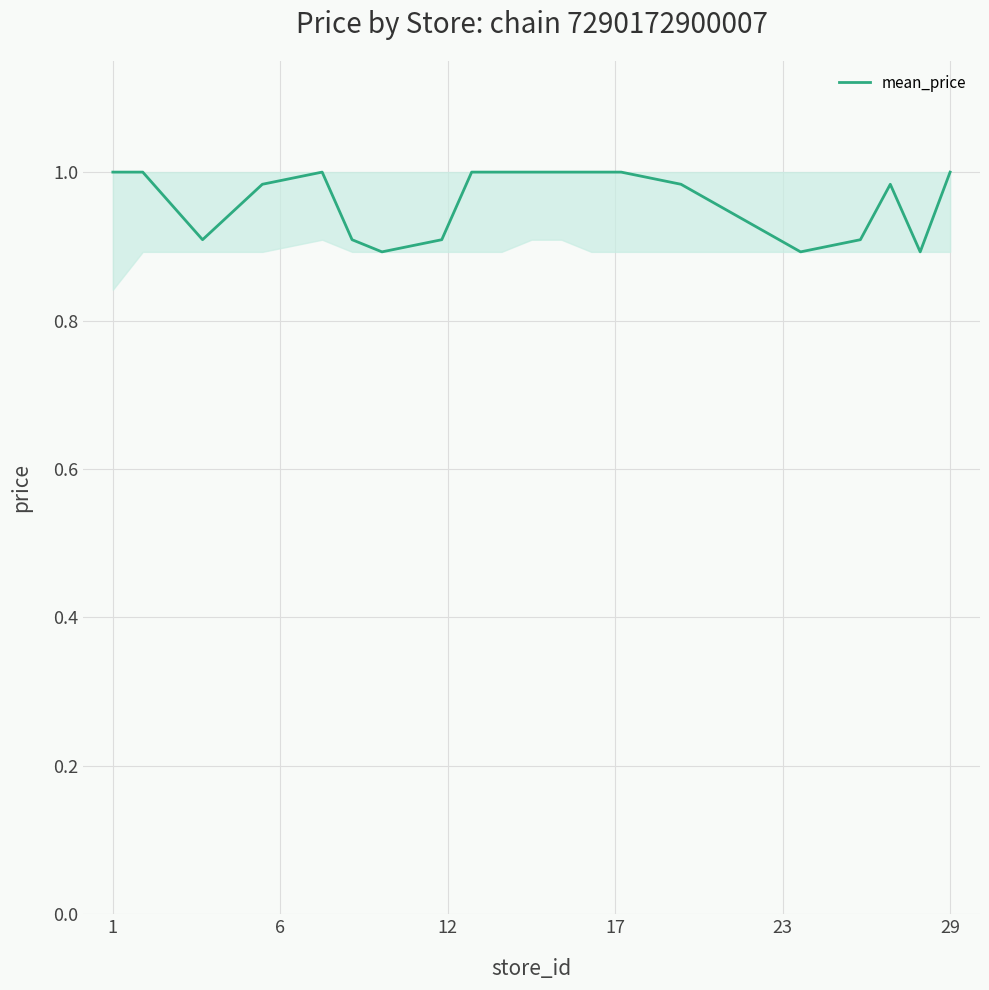

What is the smallest value displayed?

0.9